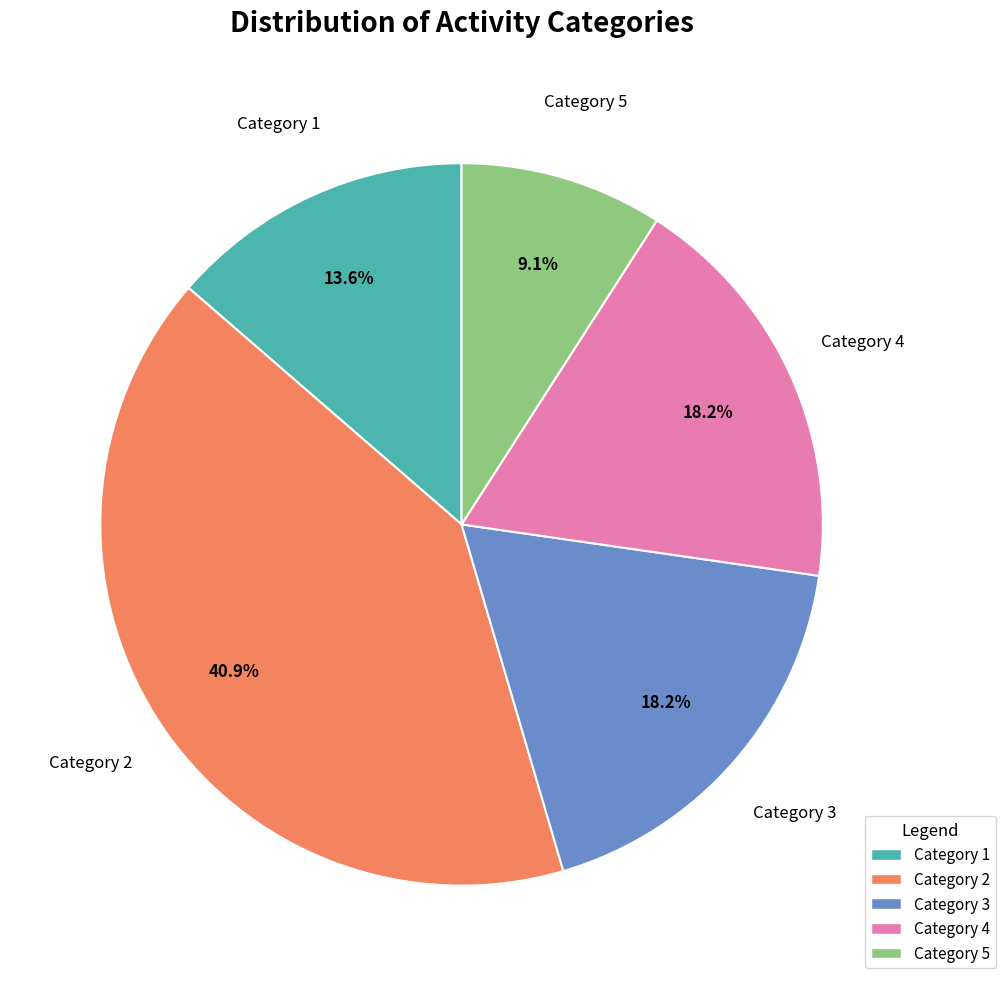

Is there a majority slice in this chart?

No